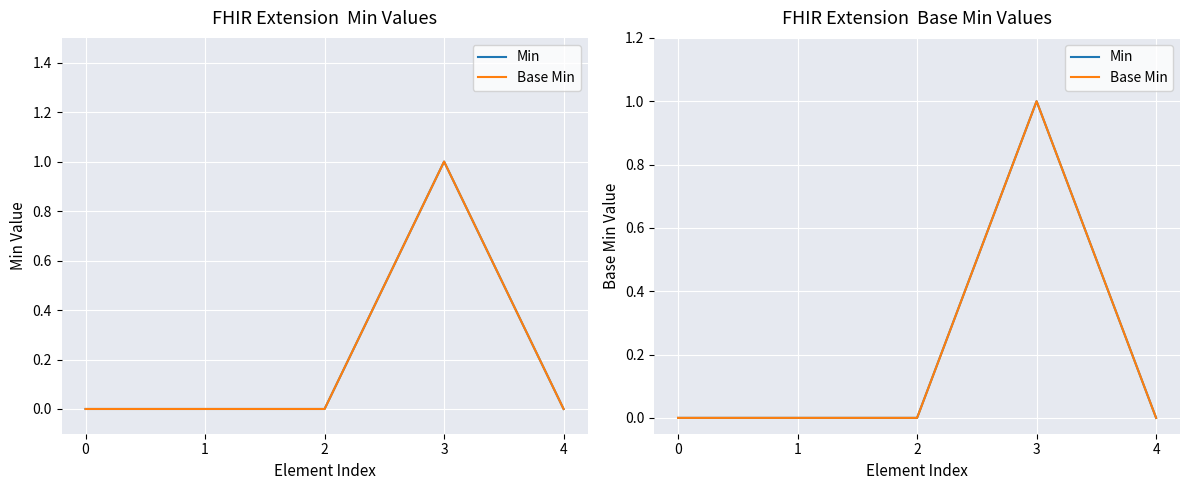

What is the maximum value for Base Min?

1